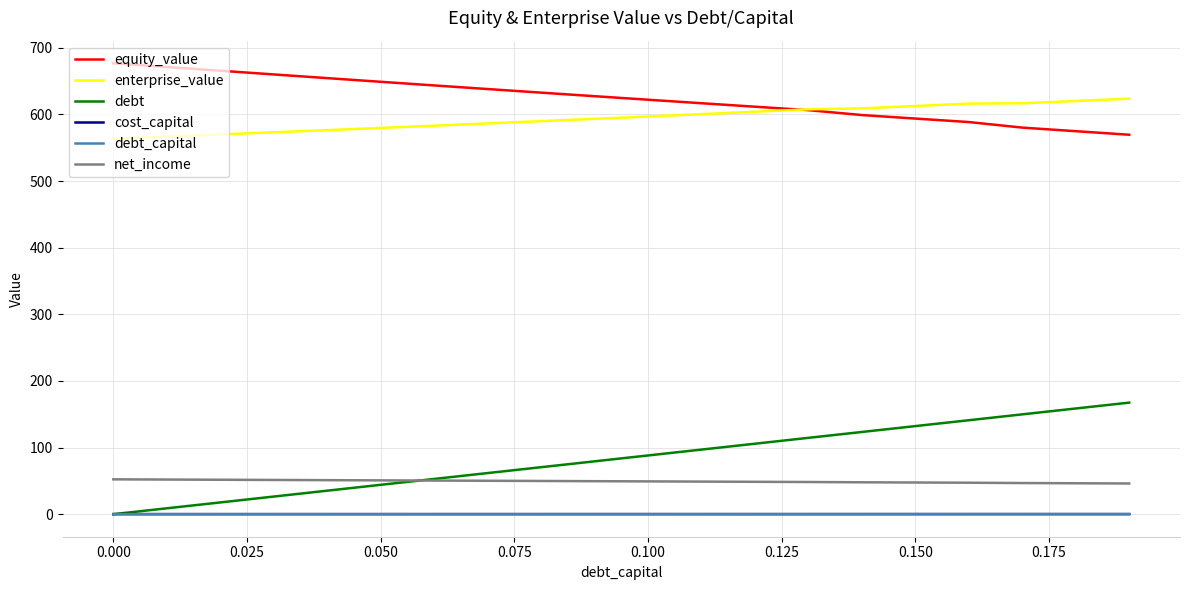

What are all the series names shown in the legend?

equity_value, enterprise_value, debt, cost_capital, debt_capital, net_income